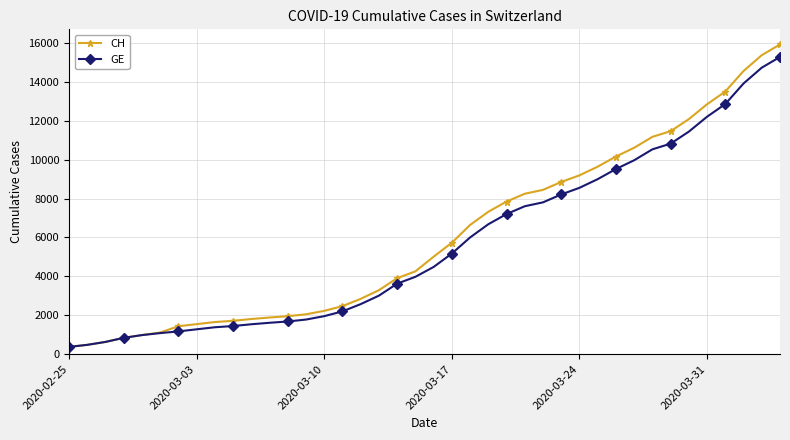

Which series has the widest spread of values?

CH